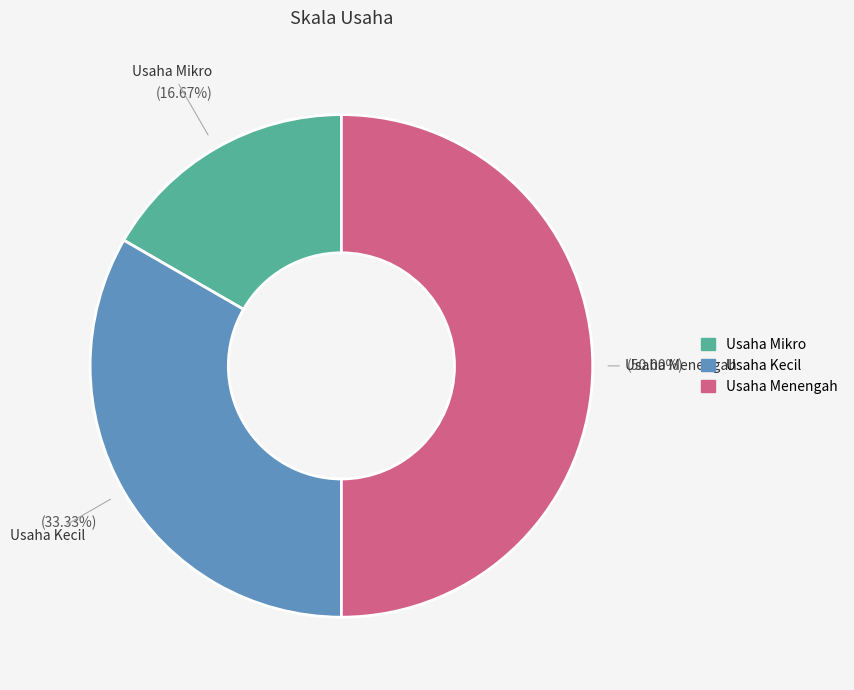

What percentage is NOT represented by Usaha Kecil?

66.7%